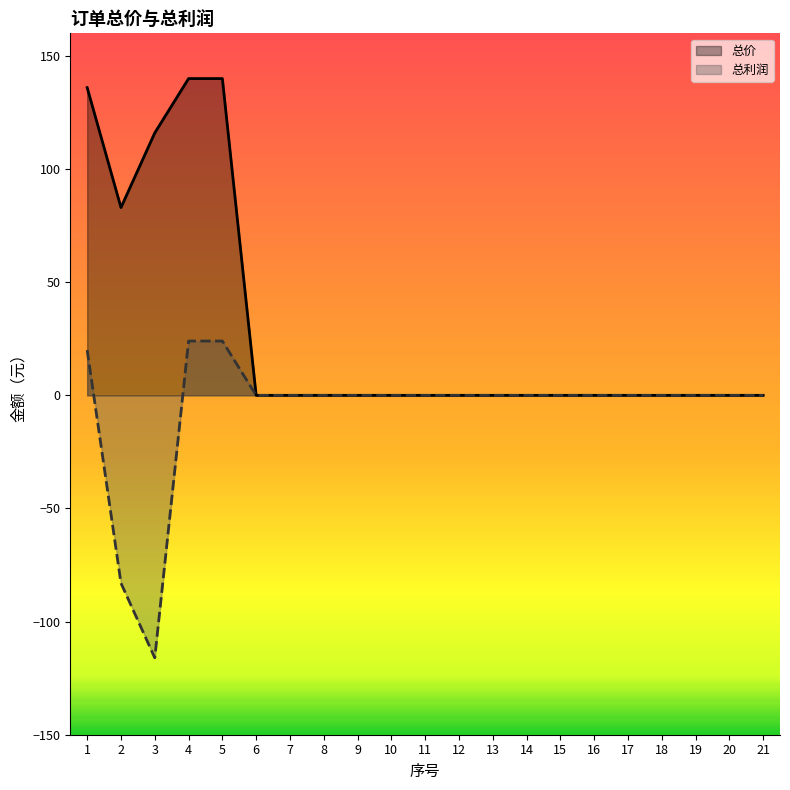

Between 10 and 2, which is larger?

2